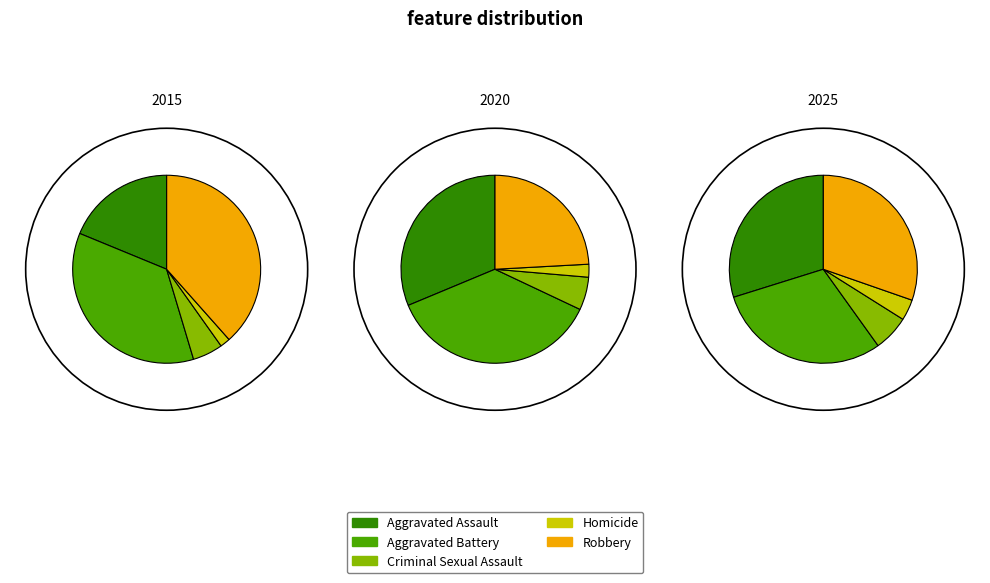

Combined, do Robbery and Criminal Sexual Assault account for over 50%?

No